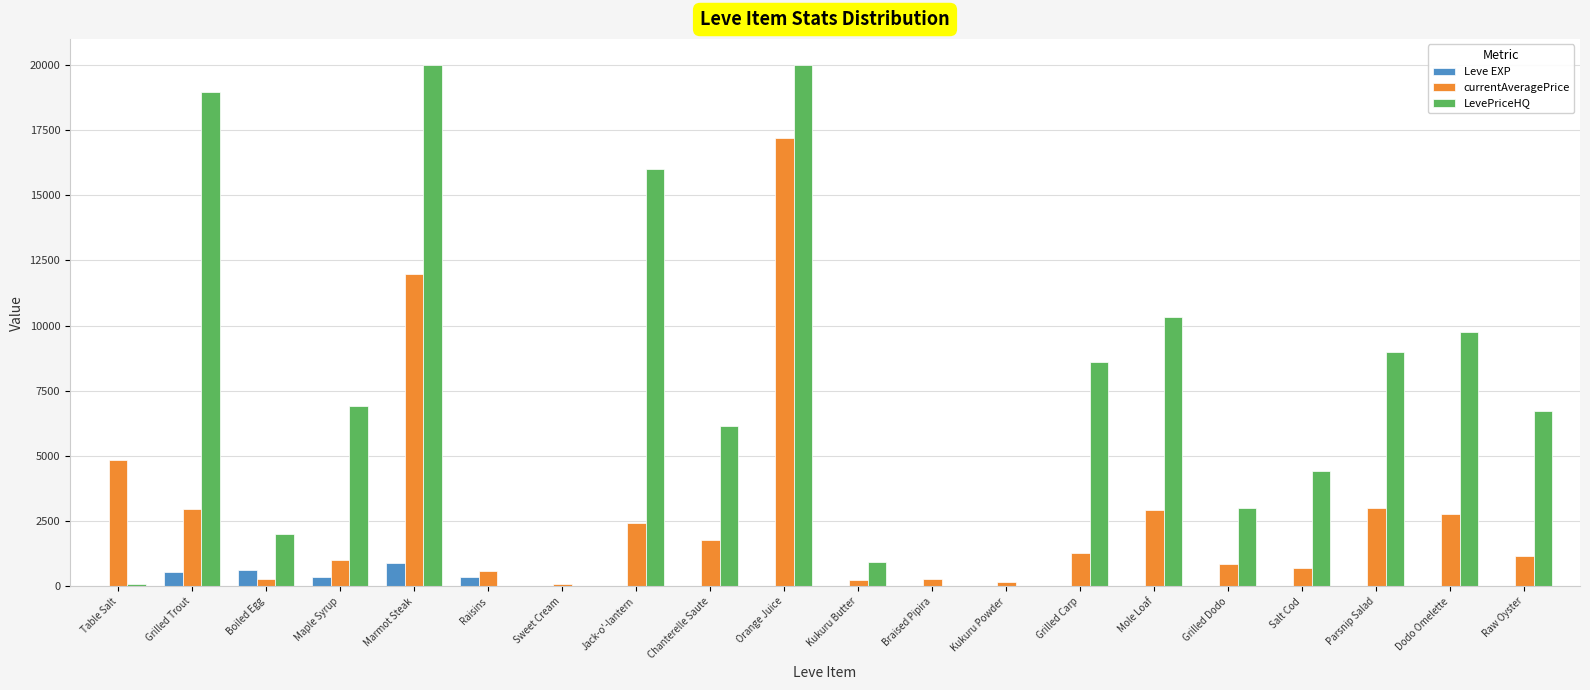

Between Sweet Cream and Jack-o'-lantern, which series saw the biggest shift?

LevePriceHQ